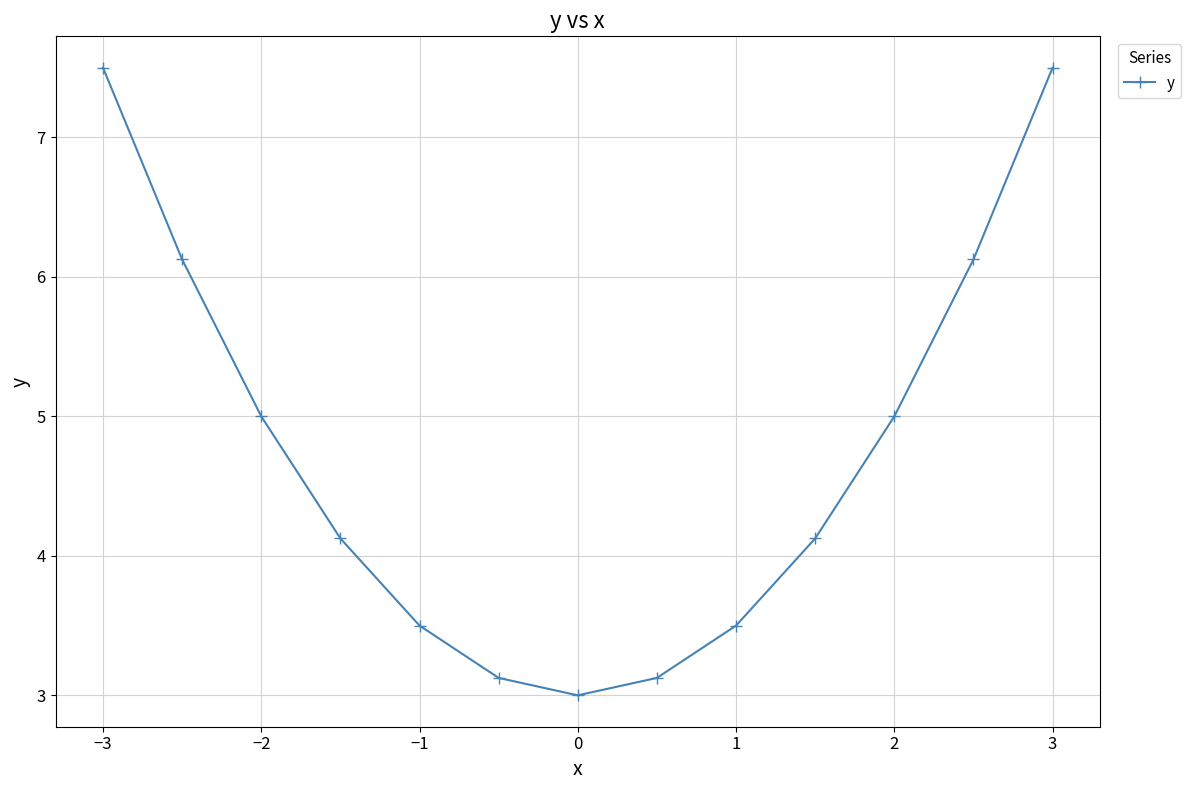

What is the maximum value shown in the chart?

7.5